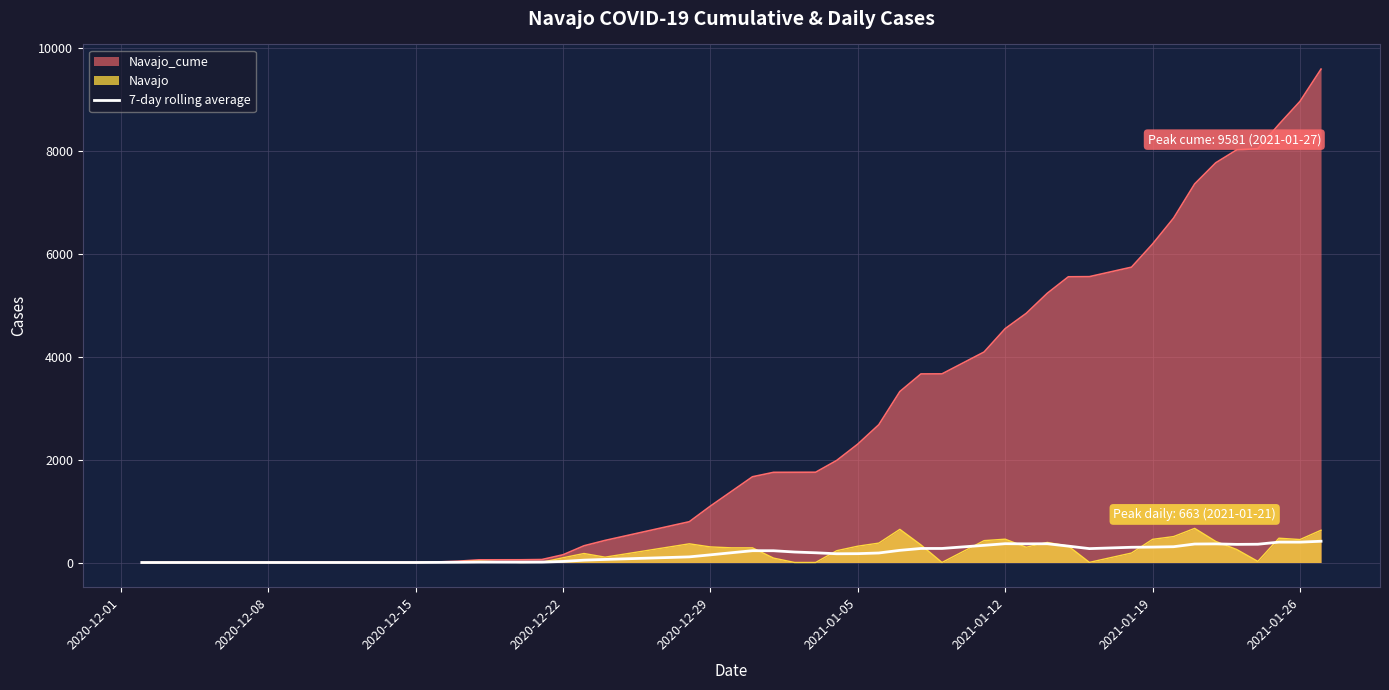

True or false: the data has more than 1 interior local peaks.

True